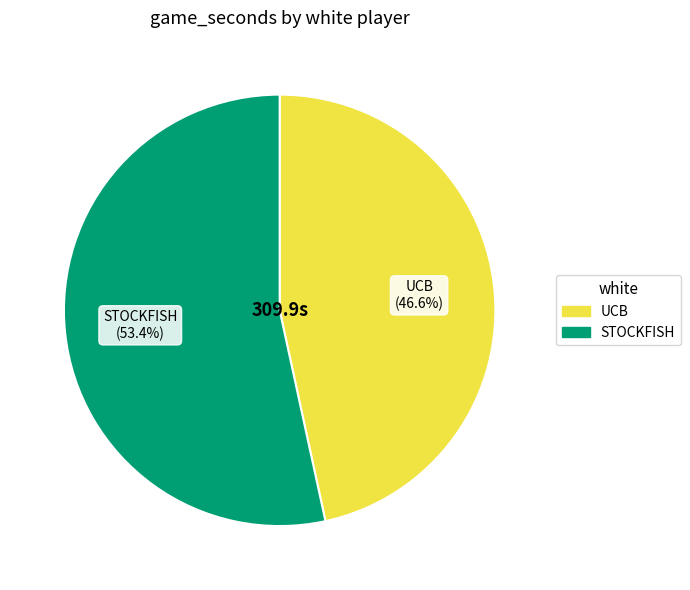

Between UCB and STOCKFISH, which is larger?

STOCKFISH